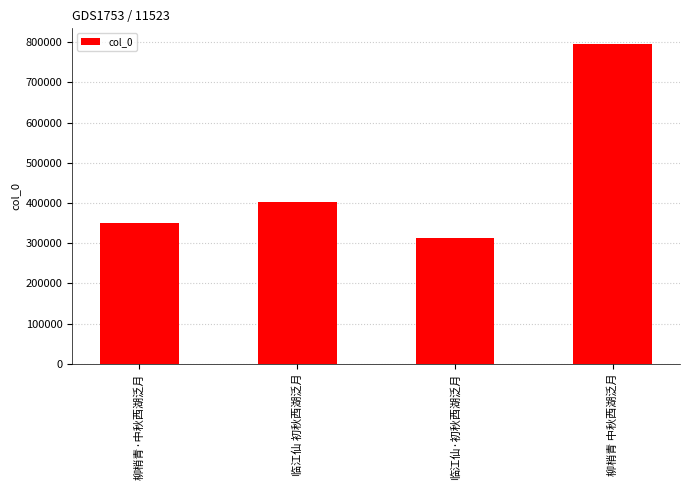

At which label is the value closest to 553667?

临江仙 初秋西湖泛月